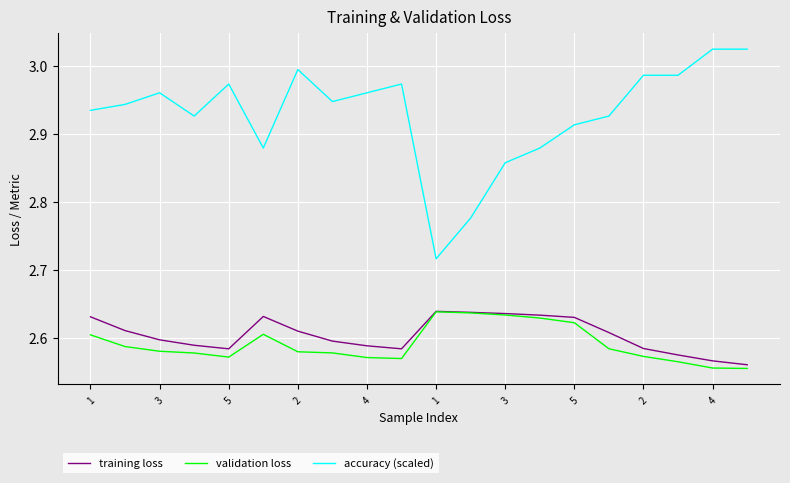

How many lines are shown in the chart?

3